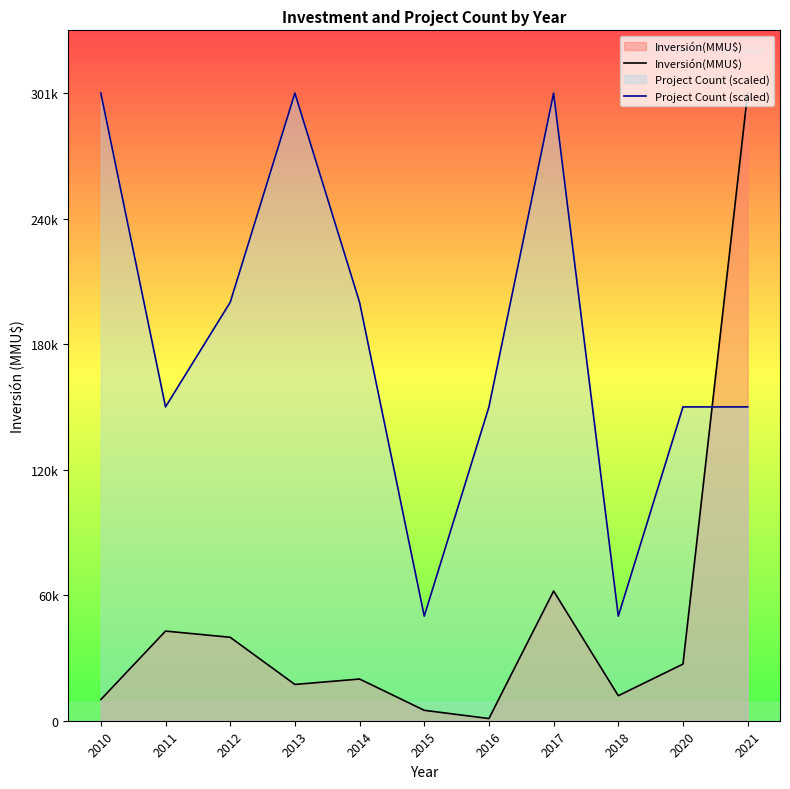

Is it true that Project Count (scaled) equals 32669.8 at 2018?

False